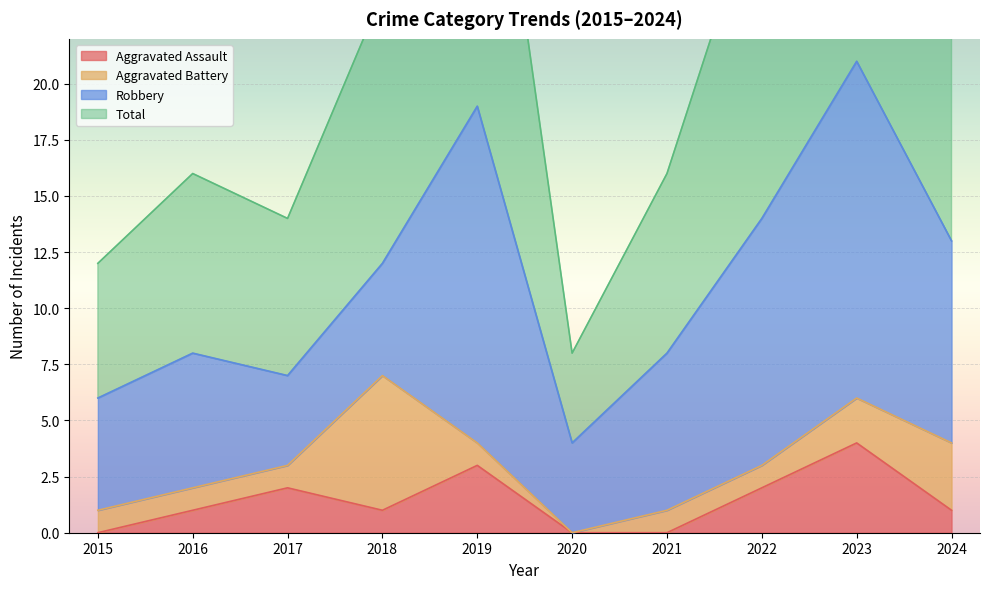

What is the average value of the Aggravated Assault series?

1